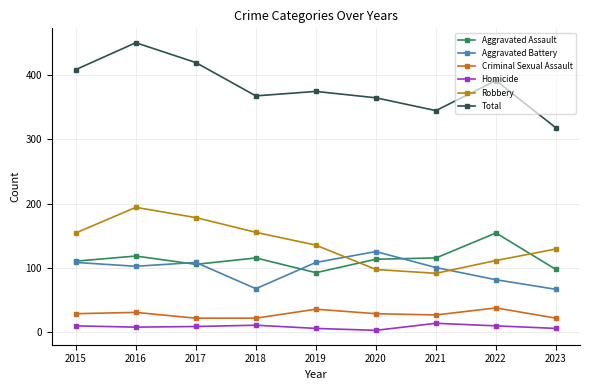

True or false: Criminal Sexual Assault and Robbery cross at least once.

False